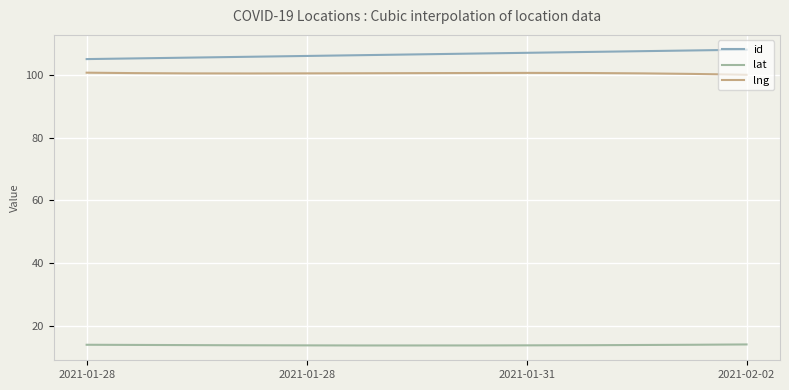

Does the chart display data point markers on the line(s)?

No